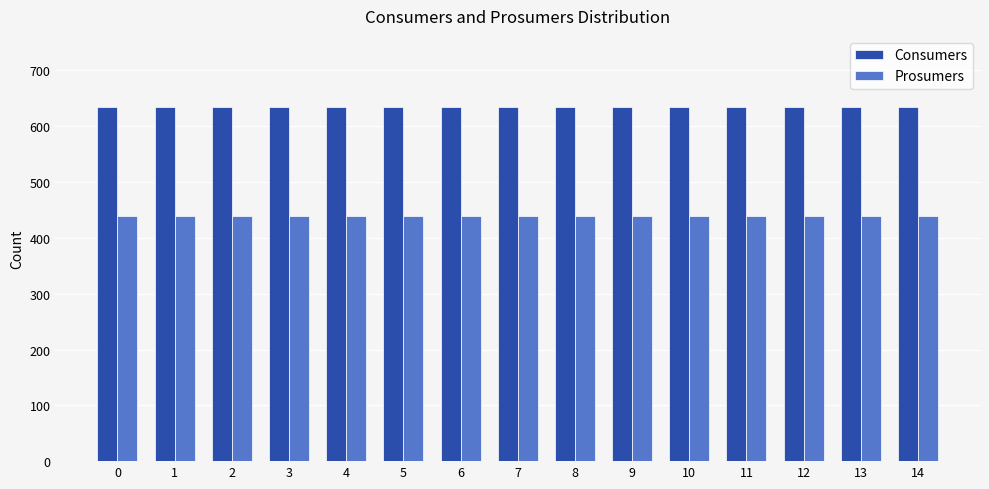

Count the number of data series in this chart.

2